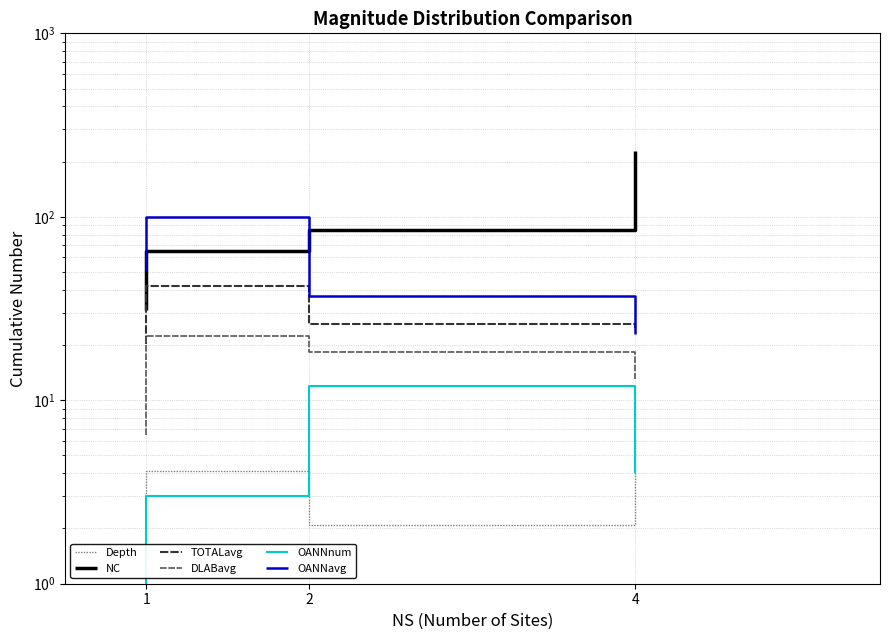

Is the value of DLABavg at 4 greater than the value of TOTALavg at 1?

No